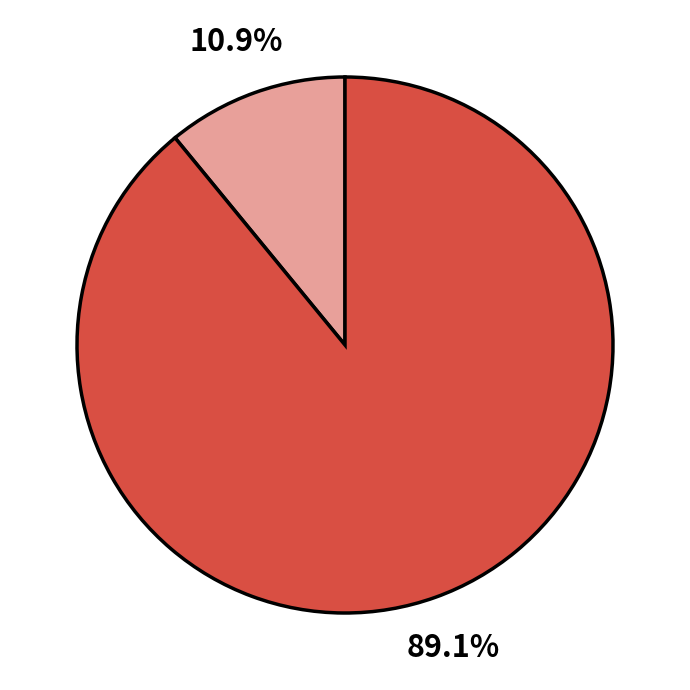

Is there a majority slice in this chart?

Yes